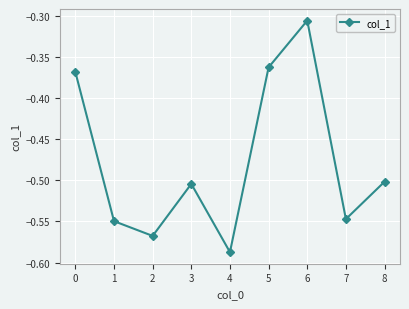

What is the change in value from 3 to 5?

+0.1